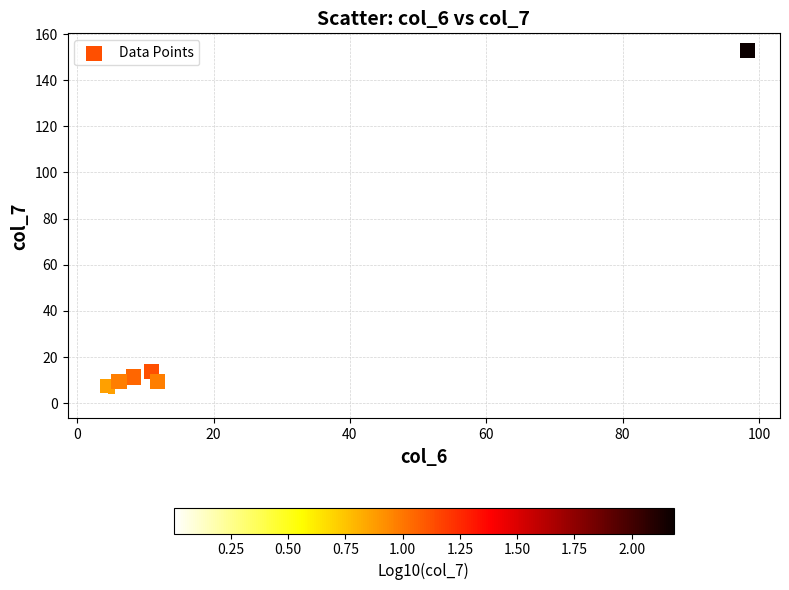

What Y value in the scatter plot is closest to 76?

13.6